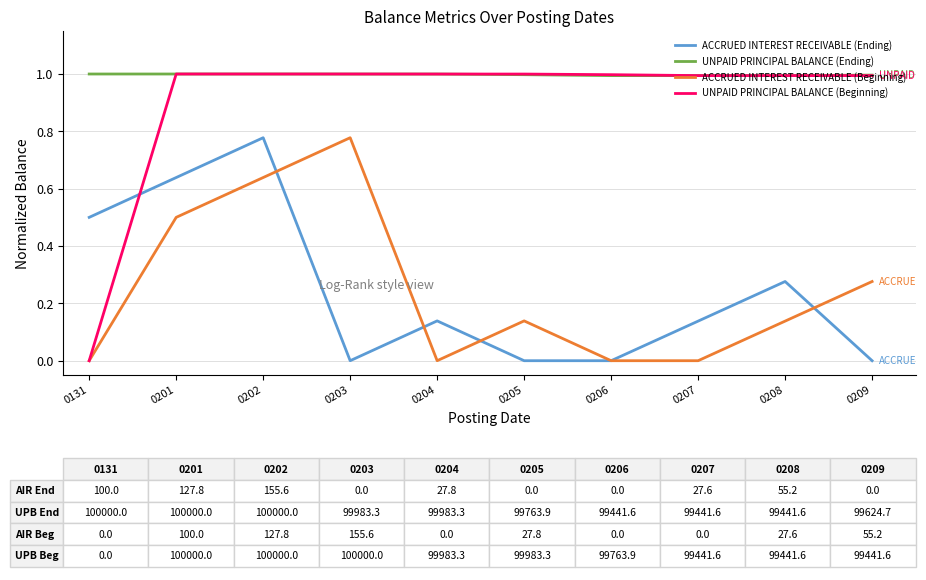

The UNPAID PRINCIPAL BALANCE (Beginning) series shows 0.2 at 0202. True or false?

False